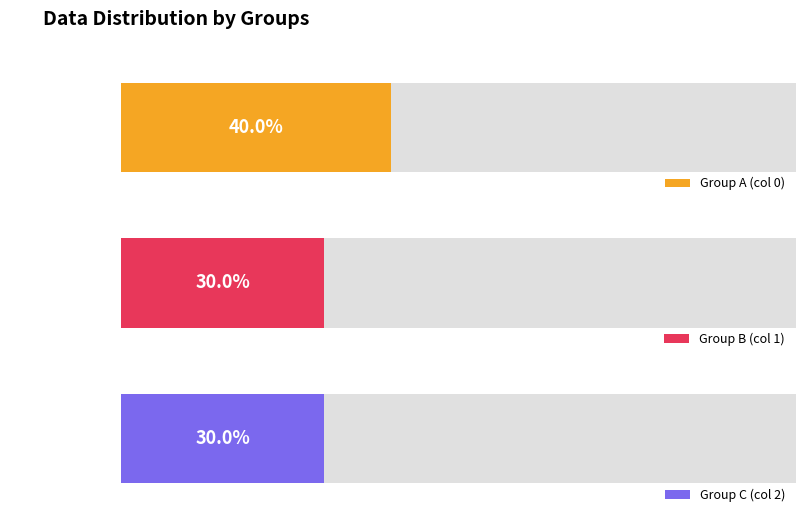

How many distinct data groups are displayed?

3